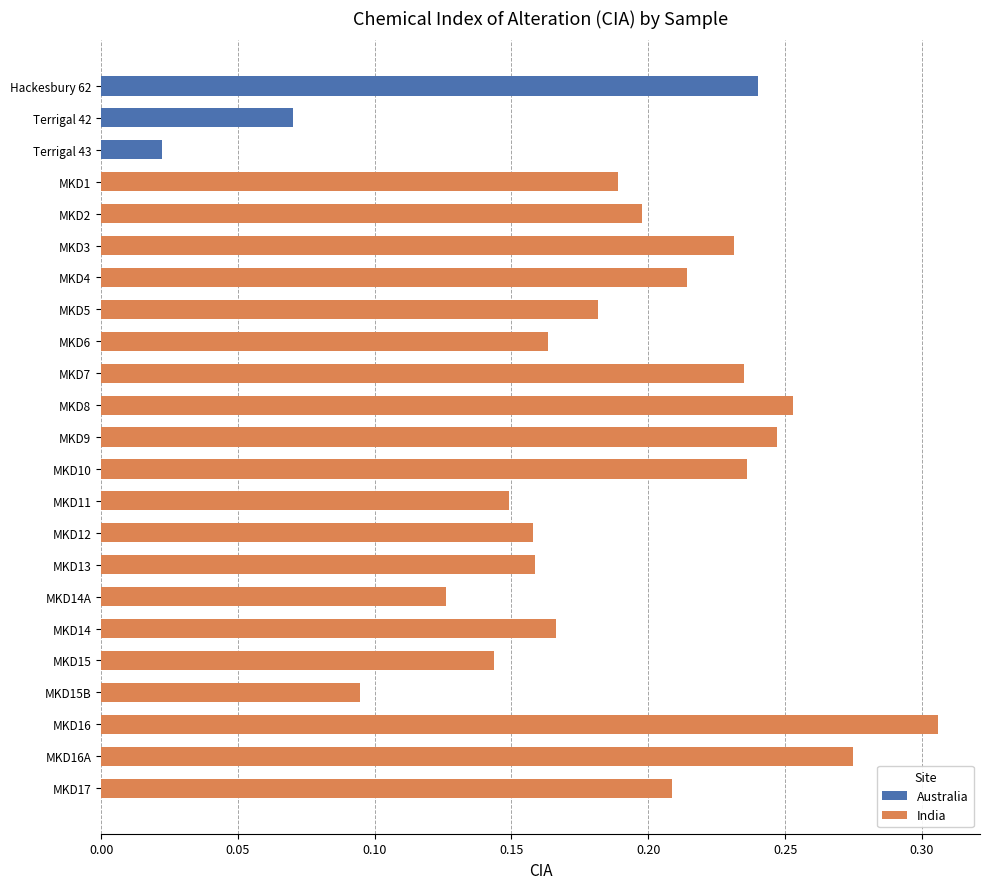

What is the change in value from MKD5 to MKD15B?

-0.1